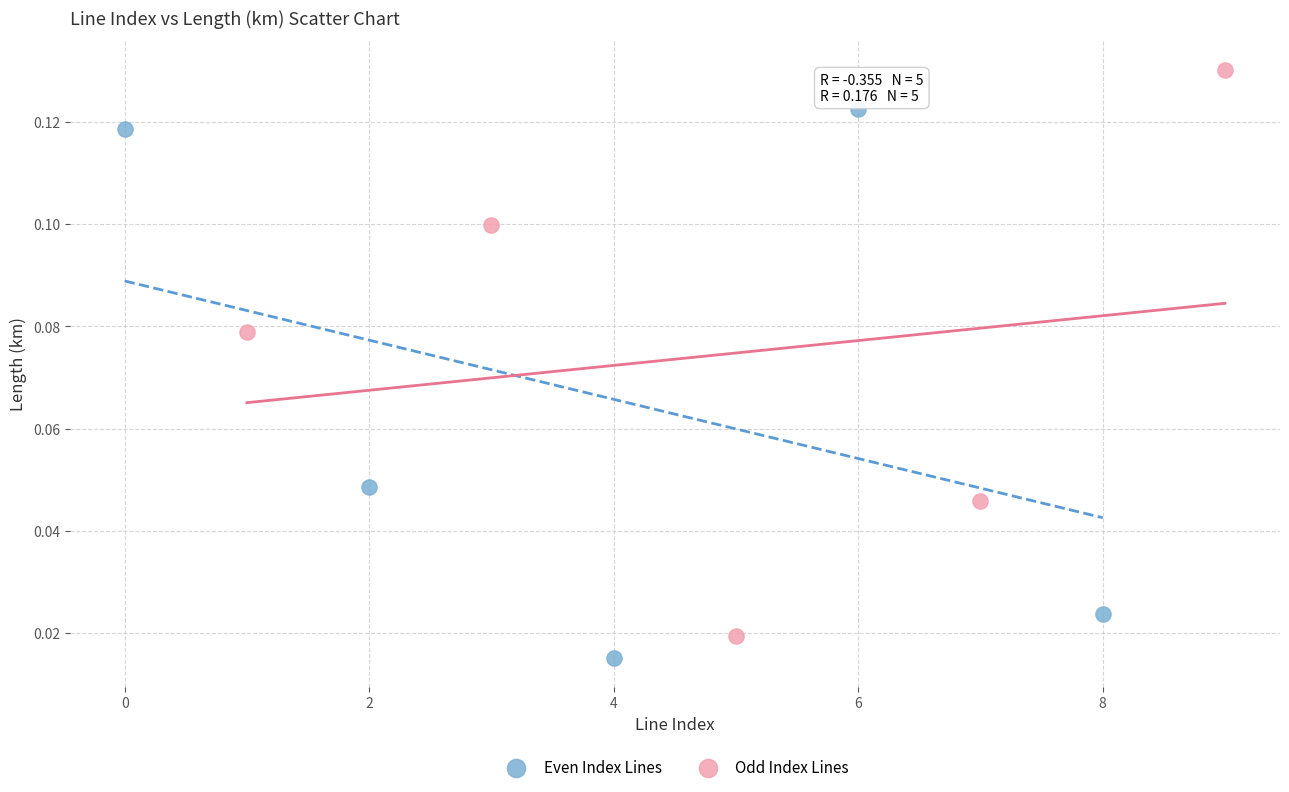

Which series reaches the maximum Y coordinate?

Odd Index Lines